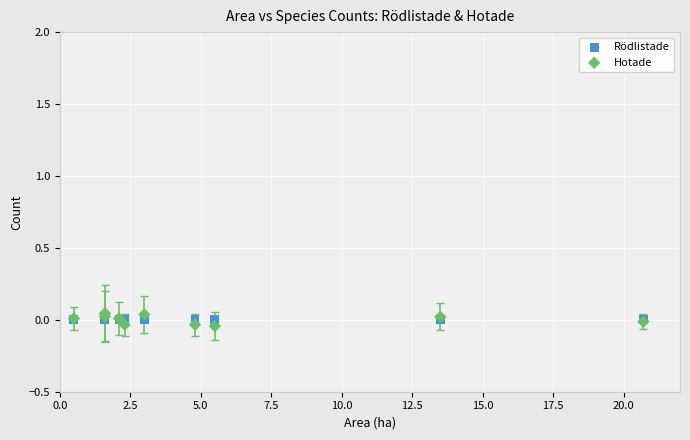

What are all the series names shown in the legend?

Rödlistade, Hotade